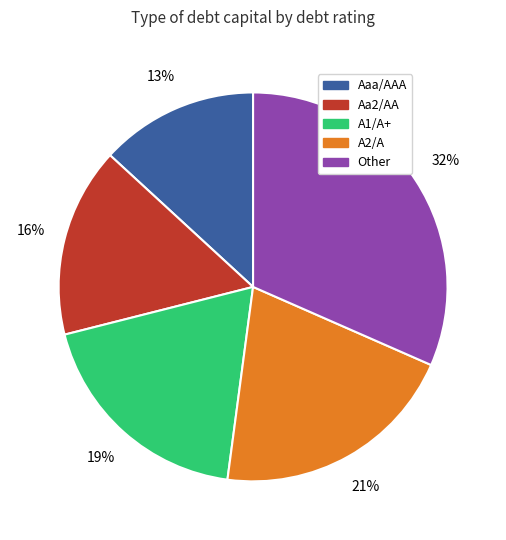

What is the largest slice in the pie chart?

Other